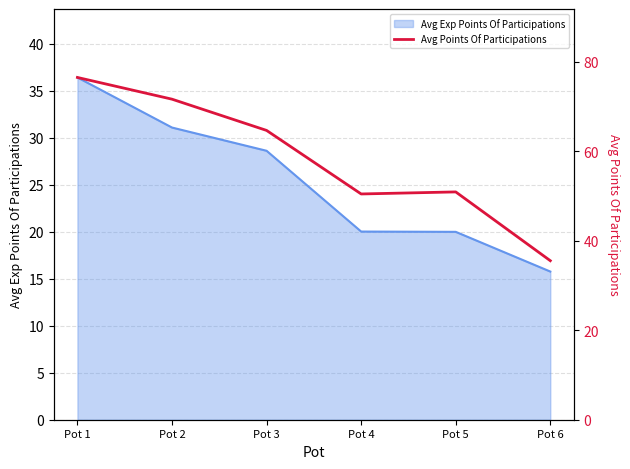

What is the greatest value displayed?

76.5